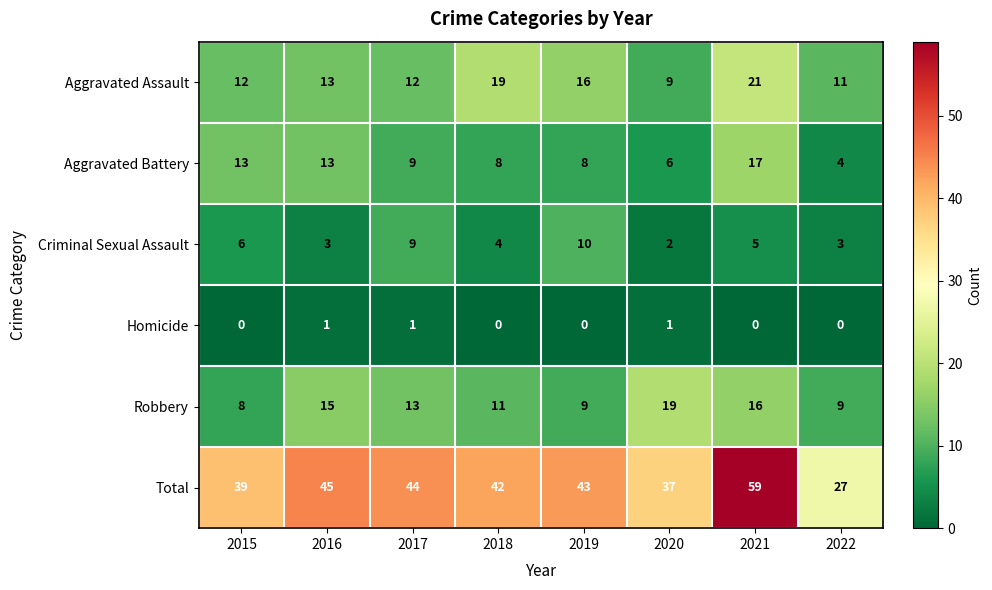

Which label corresponds to the largest value in the chart?

2021